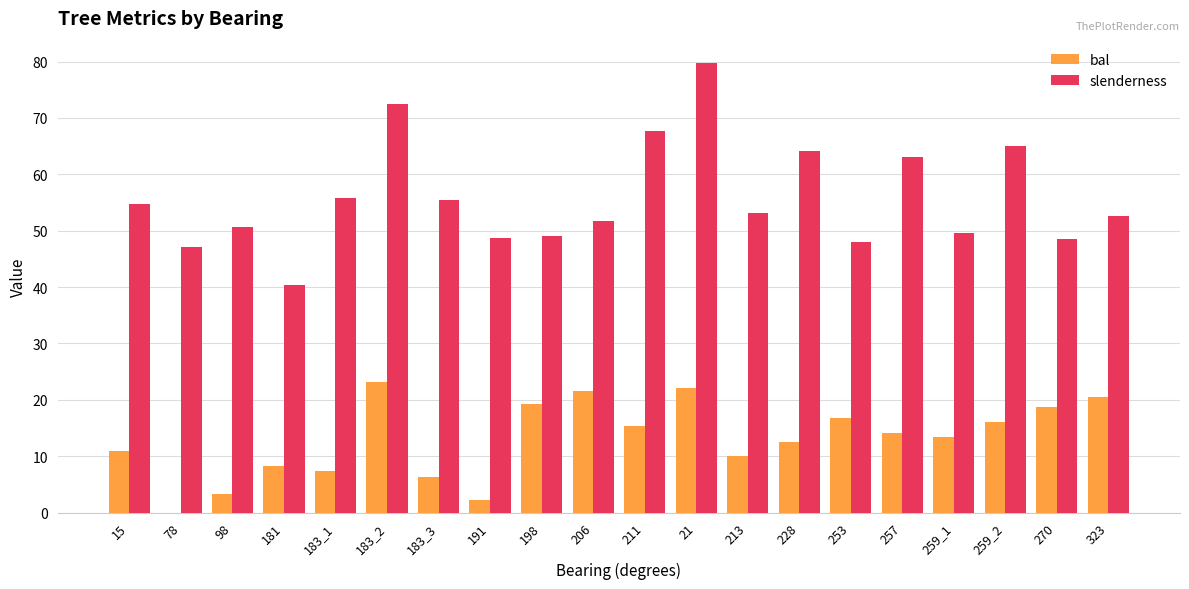

What is the highest value of the slenderness series?

79.7